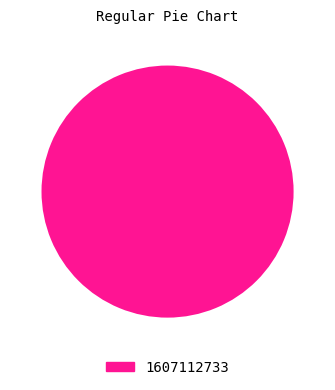

What is the majority slice?

1607112733